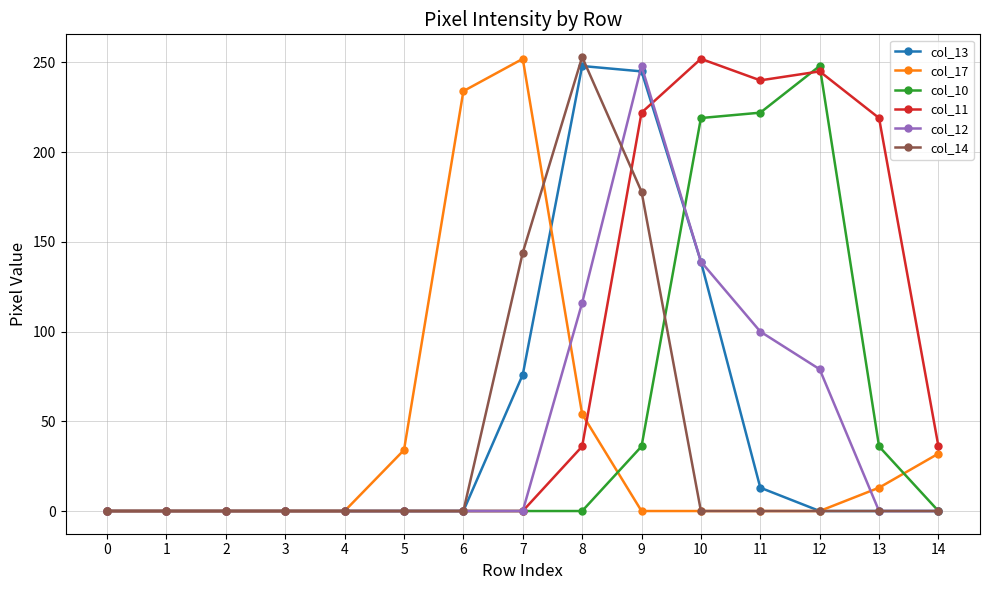

Which series has the largest total across all categories?

col_11